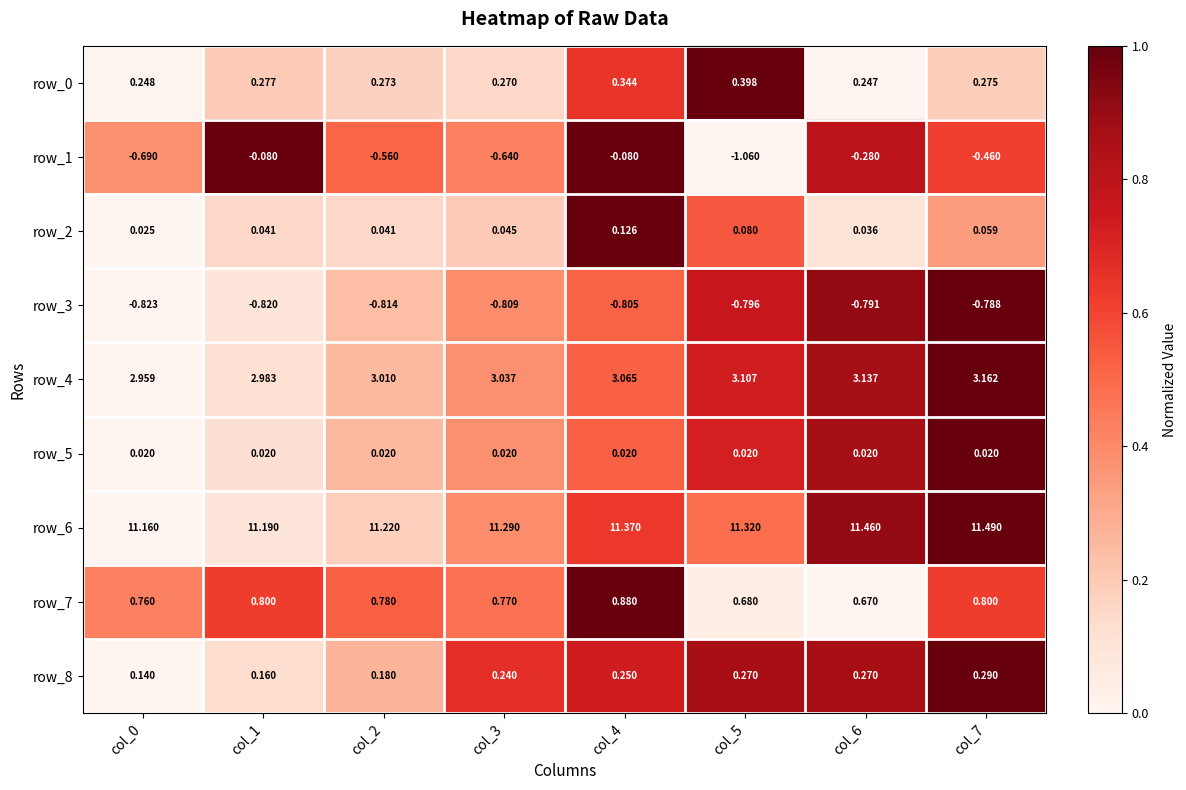

Is the value of row_2 at col_7 greater than the value of row_4 at col_2?

No